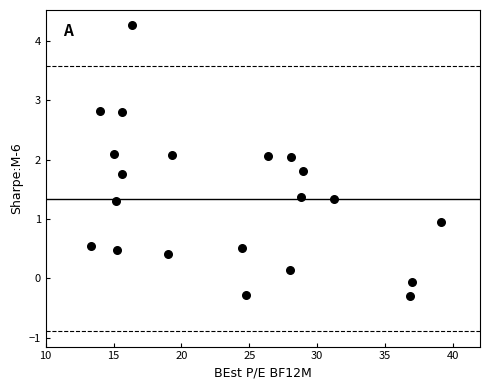

What is the range of Y values (max minus min)?

4.6